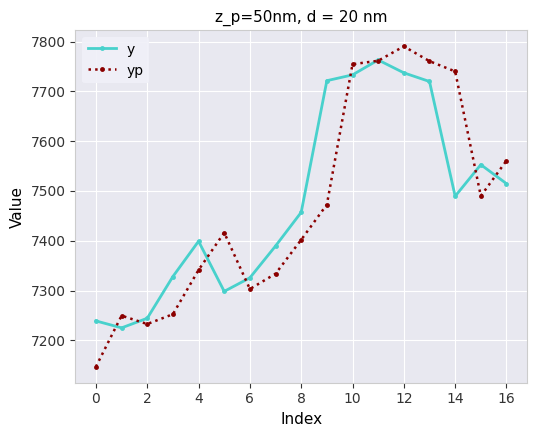

What is the value of the yp point at the 6th from the left?

7416.2